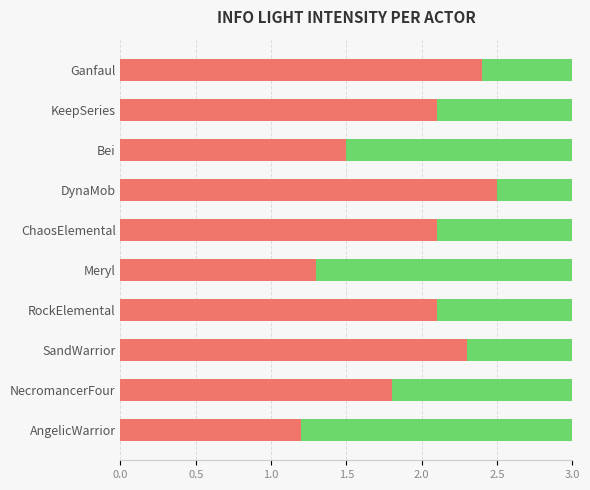

True or false: the data shows 2.4 at Ganfaul.

True